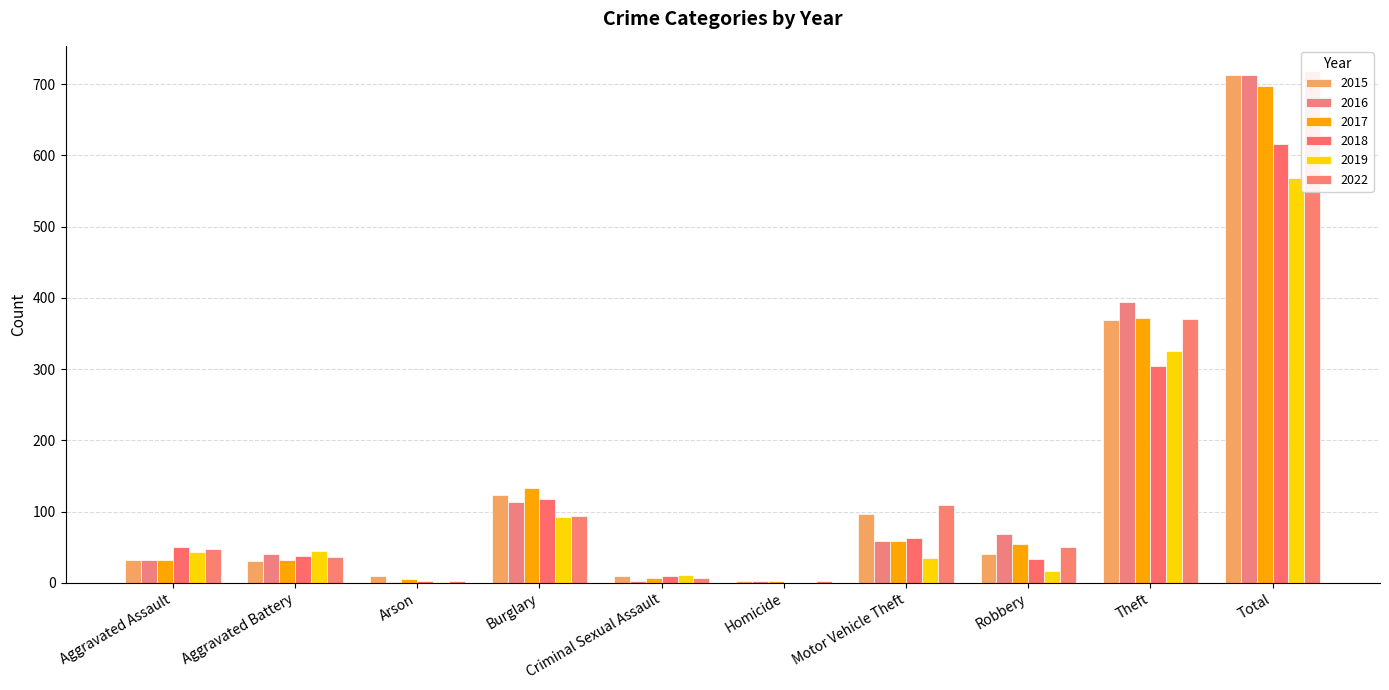

What is the label of the 2nd bar from the left?

Aggravated Battery